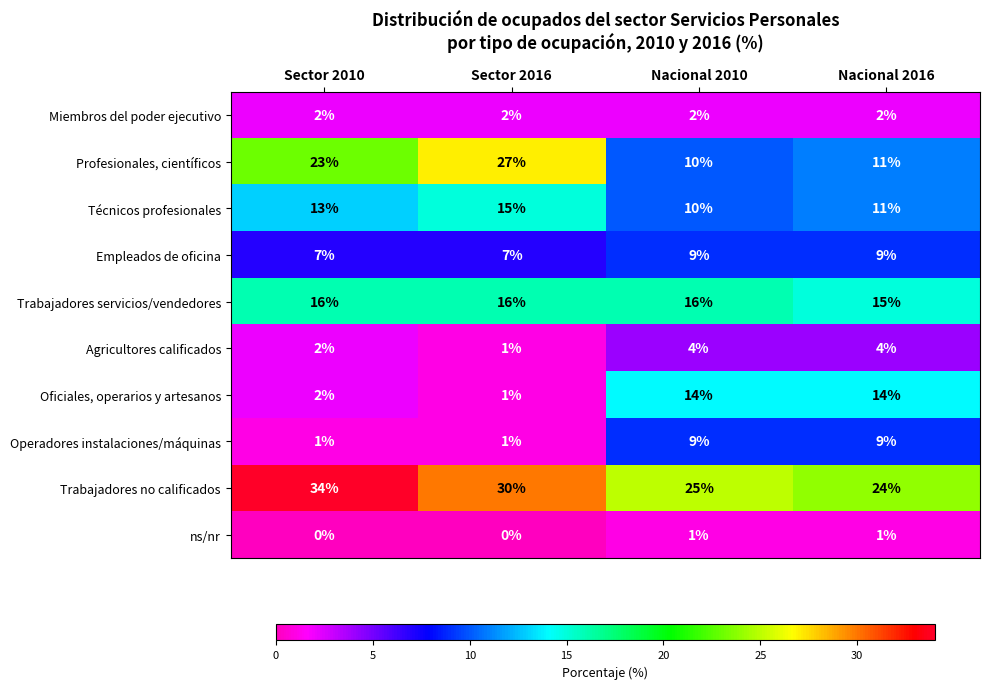

Which category has the lowest value in the Trabajadores servicios/vendedores series?

Nacional 2016